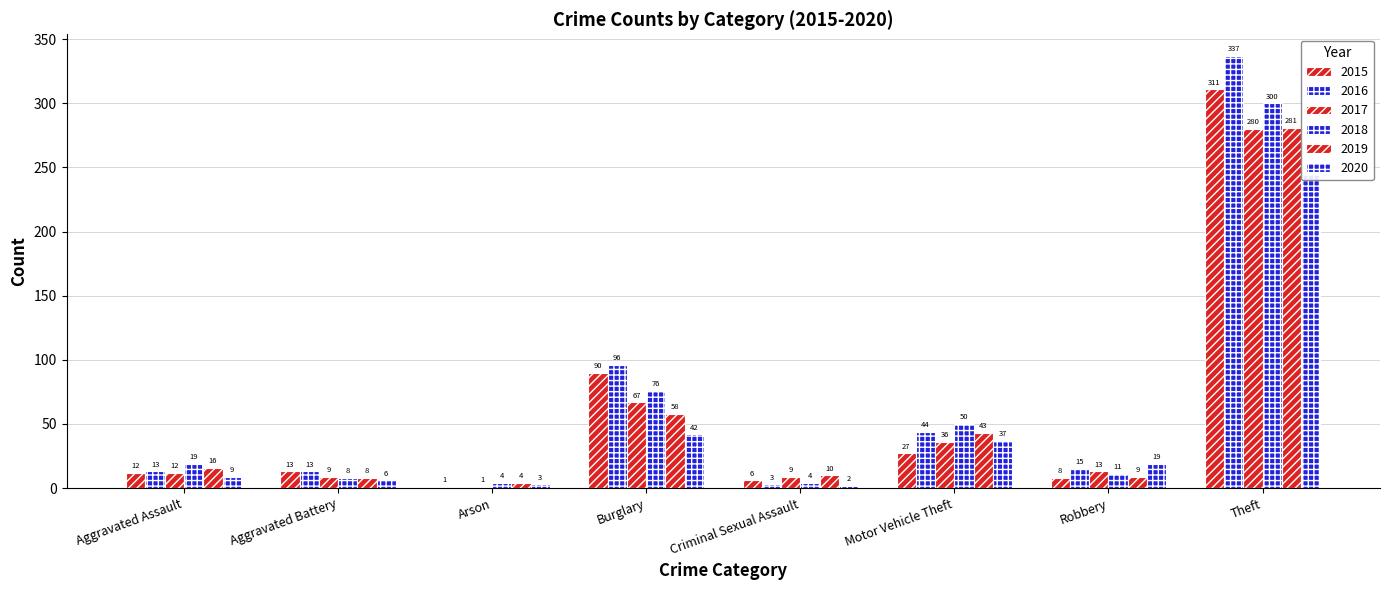

Is the value of 2016 at Motor Vehicle Theft greater than the value of 2017 at Aggravated Battery?

Yes